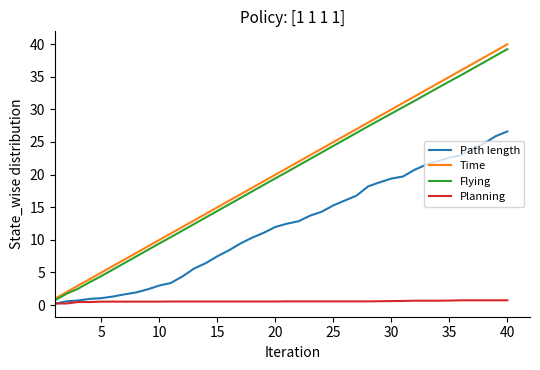

Which series has the largest range (max minus min)?

Time